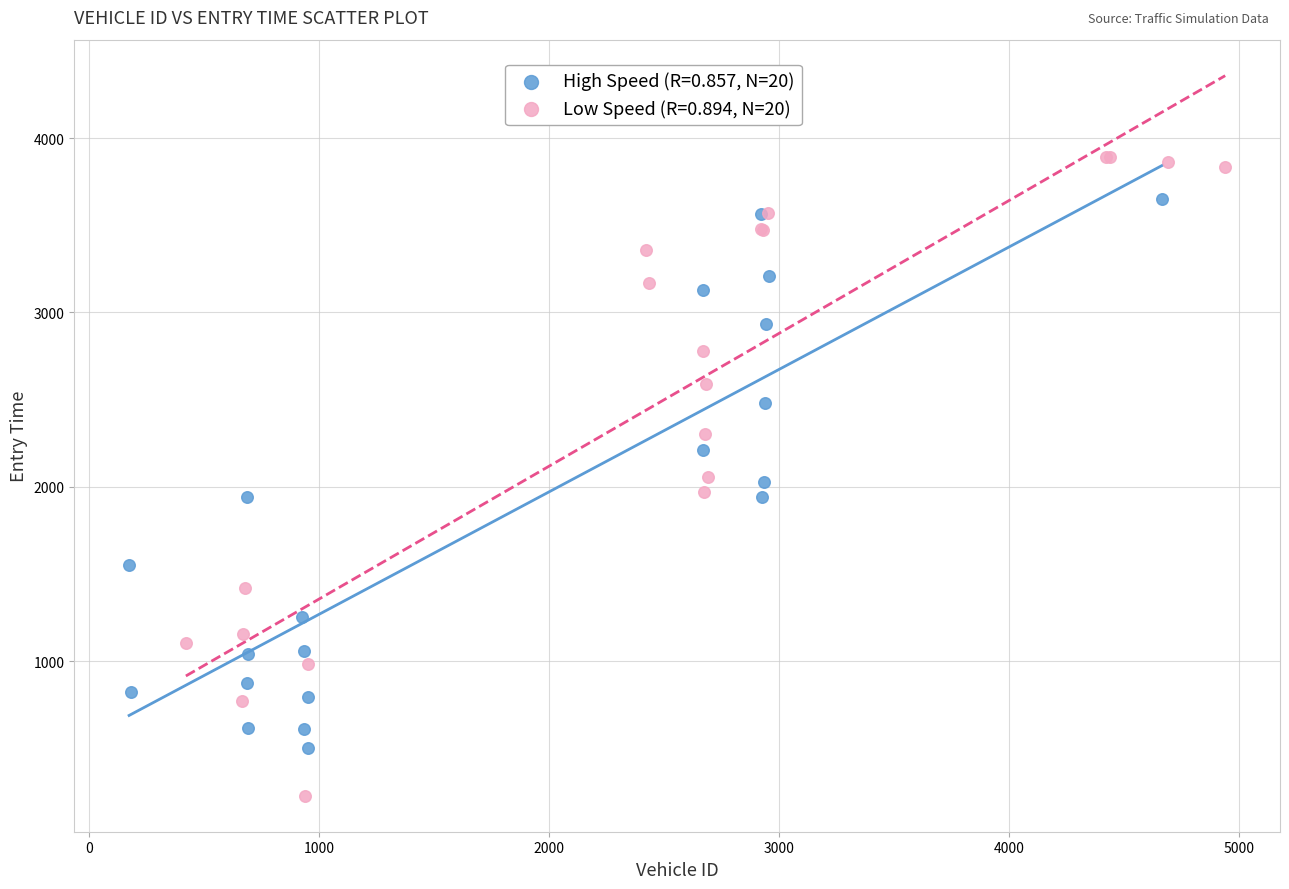

Which series contains the lowest Y value?

Low Speed (R=0.894, N=20)